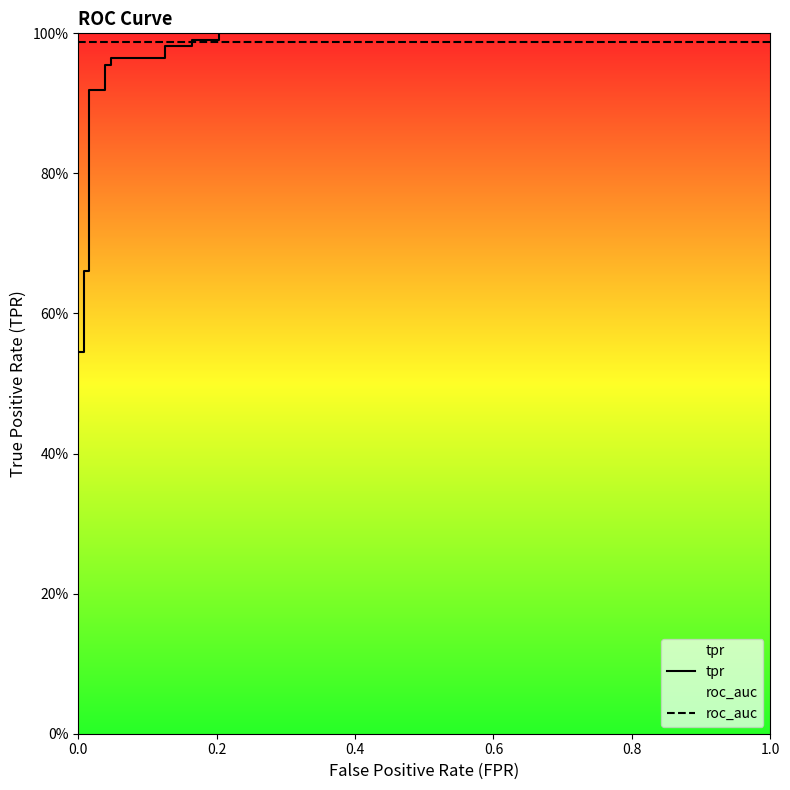

Which series has the largest total across all categories?

roc_auc